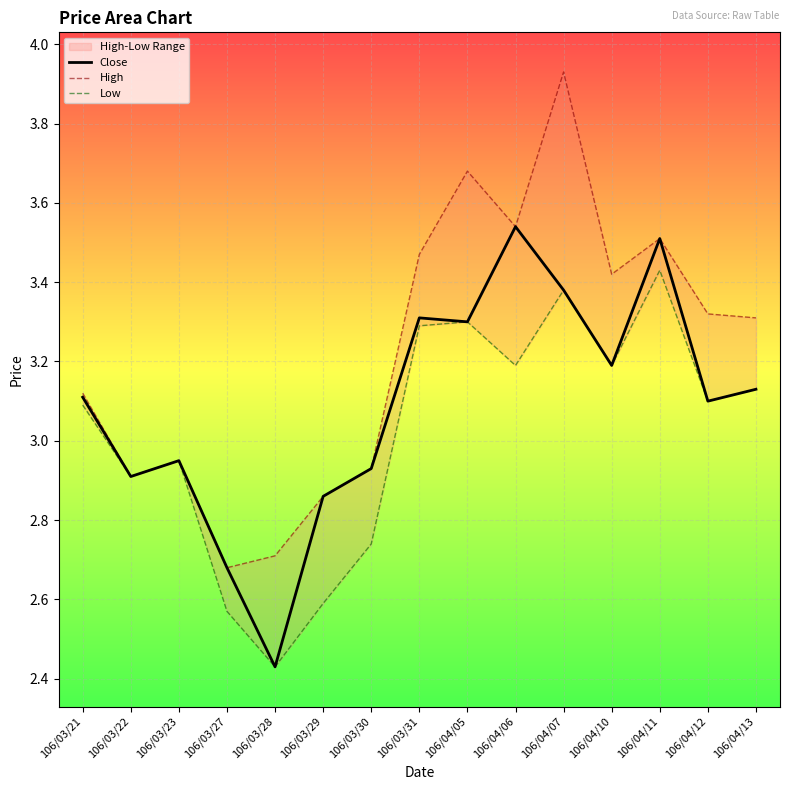

What is the label of the 8th point from the left?

106/03/31